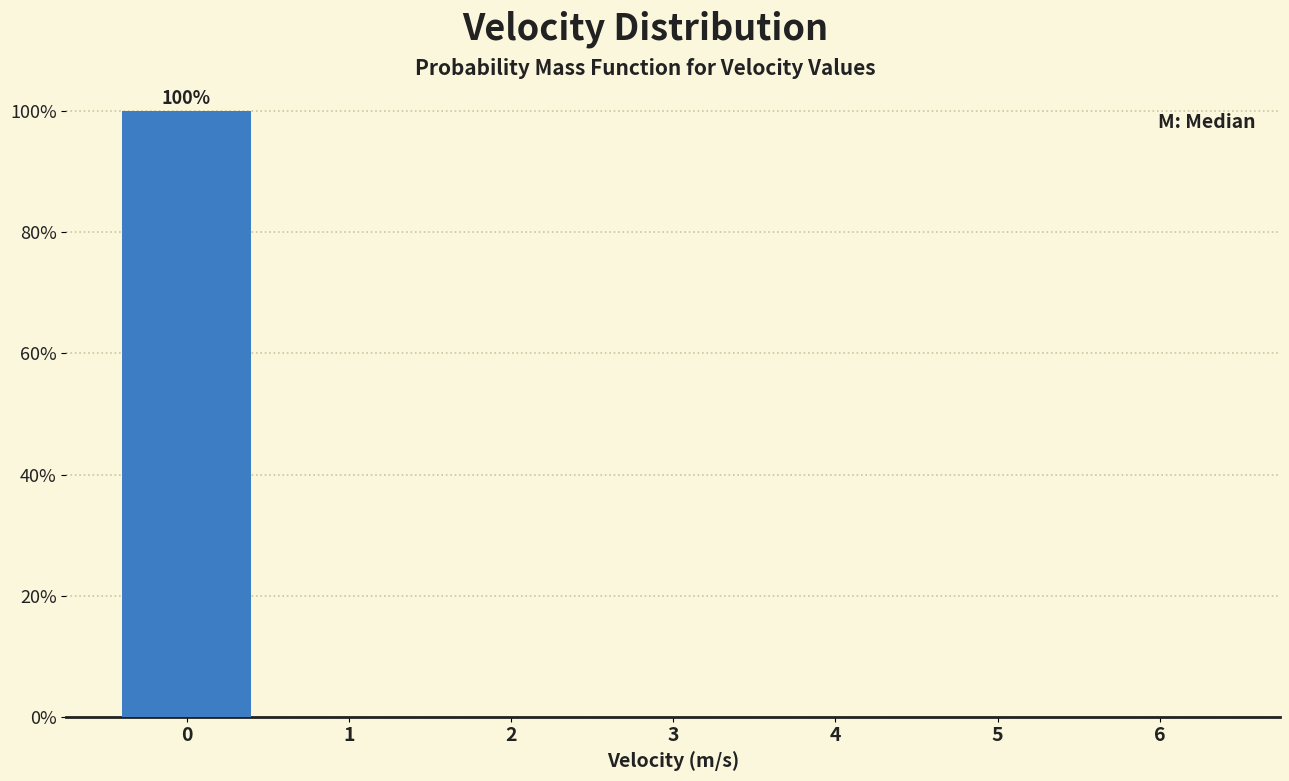

Reading left to right, transcribe all the data shown in this chart.

0=100	1=0	2=0	3=0	4=0	5=0	6=0